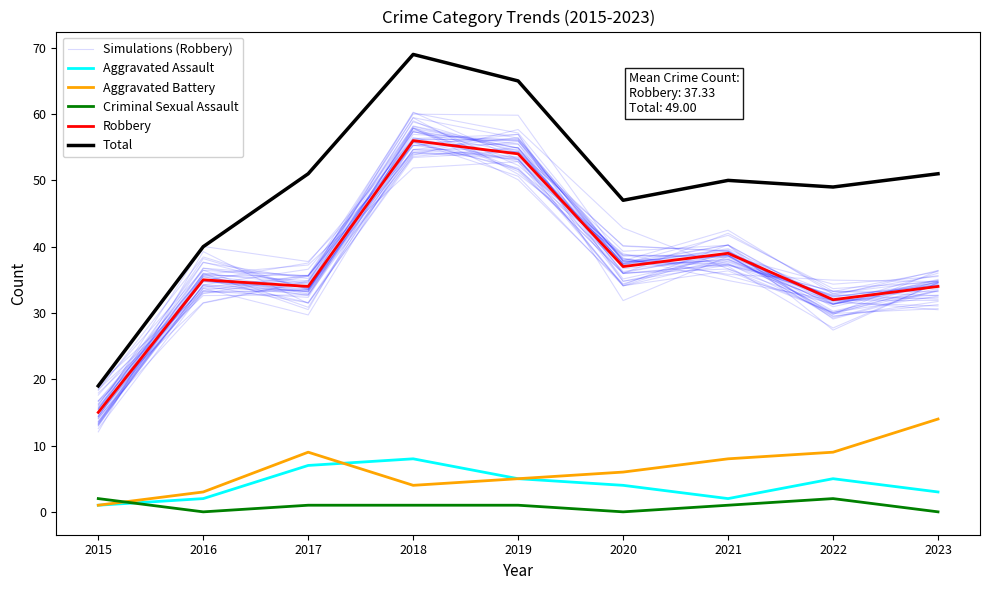

At which category is the sum across all series the highest?

2018